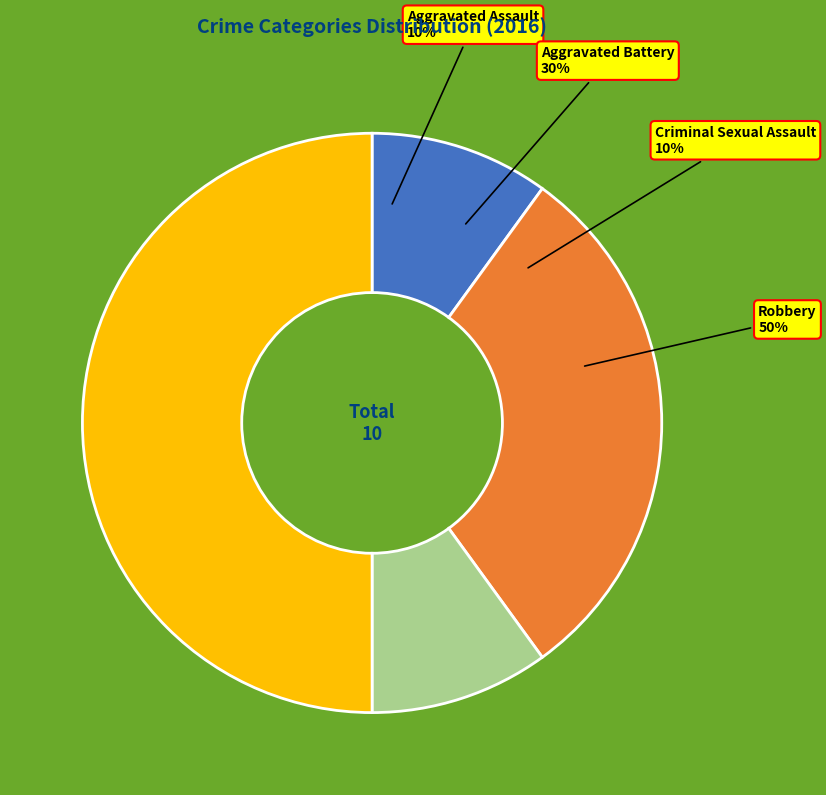

True or false: Criminal Sexual Assault accounts for 20% of the total.

False